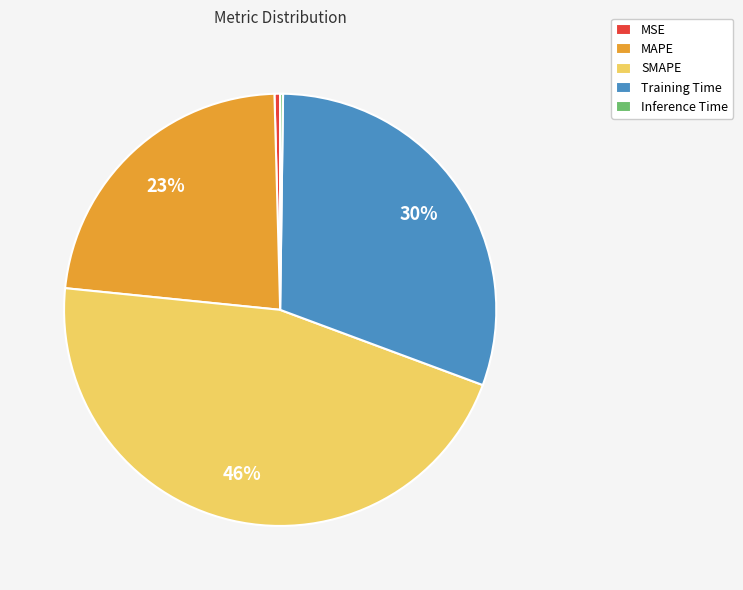

Does SMAPE account for over 50% of the chart?

No